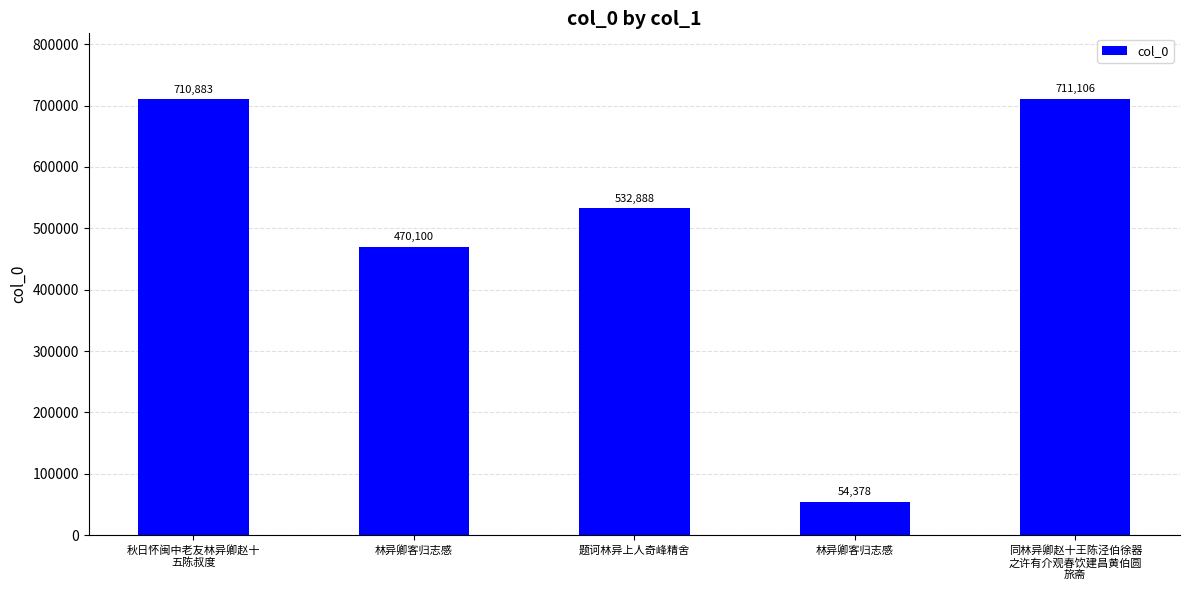

Reading left to right, extract all data points from this chart.

秋日怀闽中老友林异卿赵十
五陈叔度=710883	林异卿客归志感=470100	题诃林异上人奇峰精舍=532888	林异卿客归志感=54378	同林异卿赵十王陈泾伯徐器
之许有介观春饮建昌黄伯圆
旅斋=711106